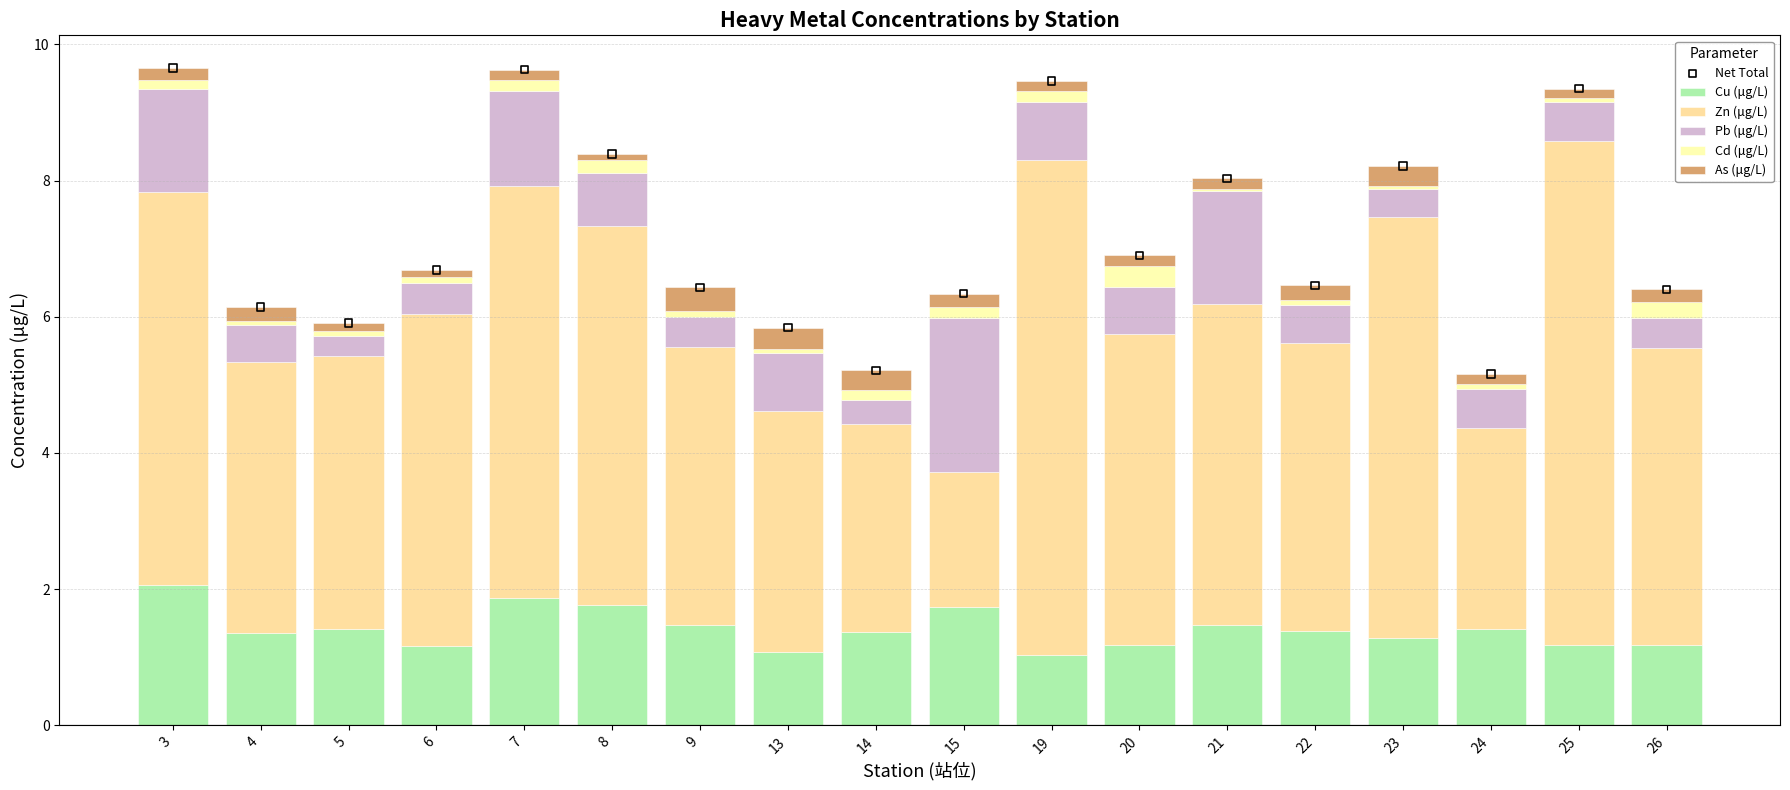

Which series has the largest Y range (max minus min)?

Zn (μg/L)